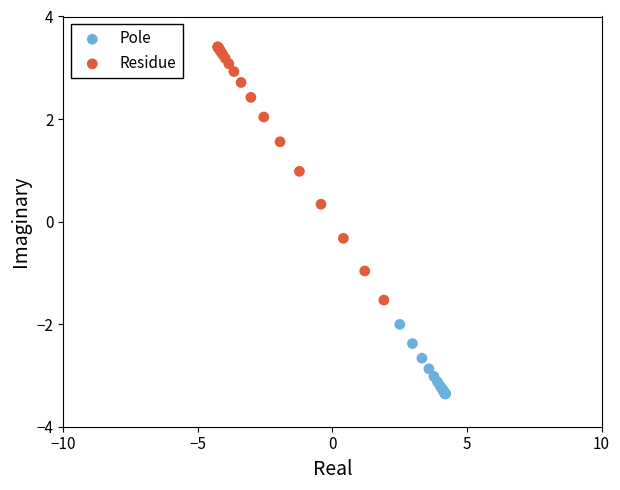

Which series reaches the maximum Y coordinate?

Residue